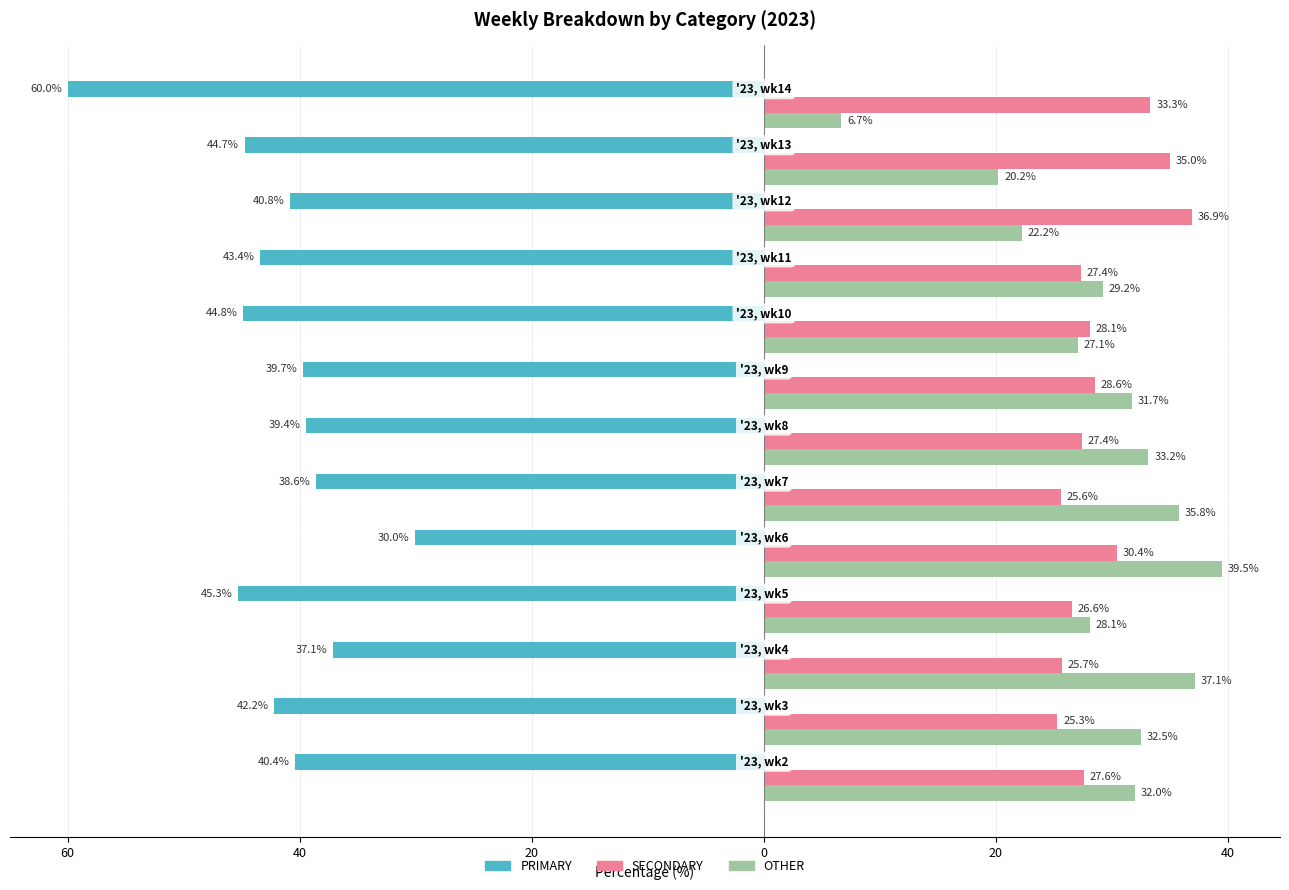

What are all the series names shown in the legend?

PRIMARY, SECONDARY, OTHER